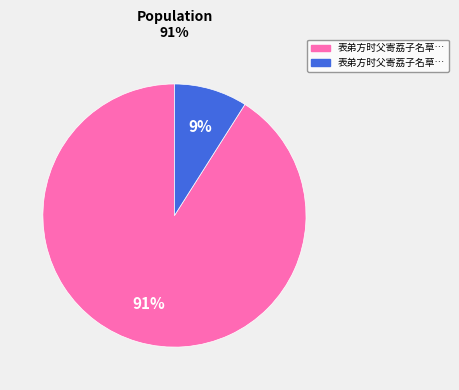

How many segments does this pie chart have?

2